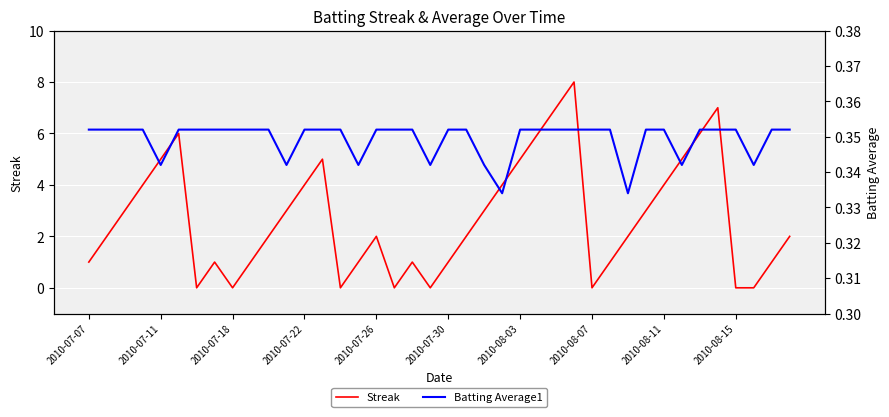

At which category does the chart reach its peak across all series?

27